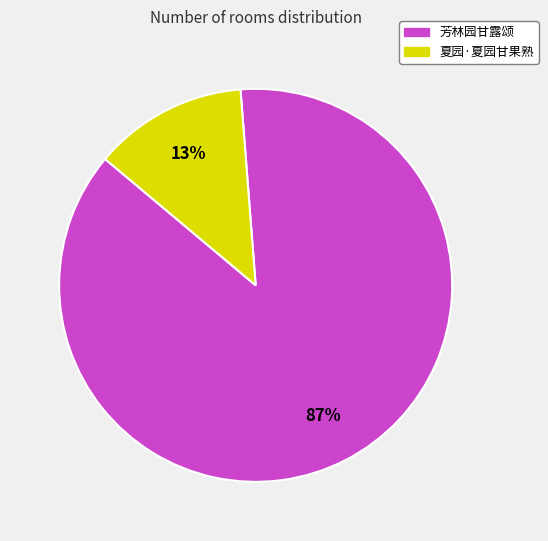

Does 芳林园甘露颂 represent more than half of the total?

Yes